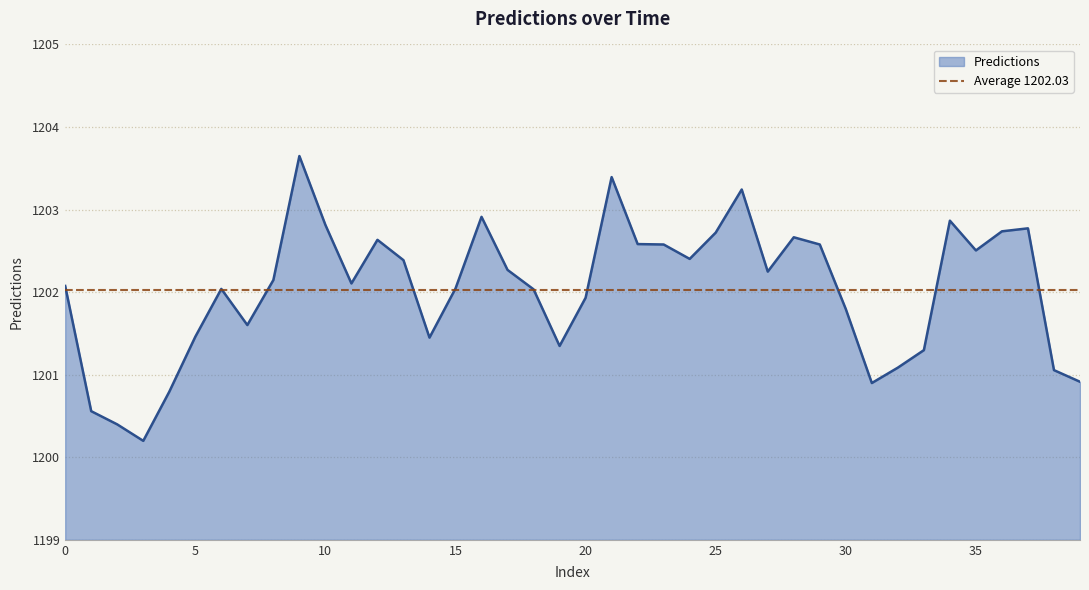

Approximately how many times larger is the value at 17 compared to 22?

1.0